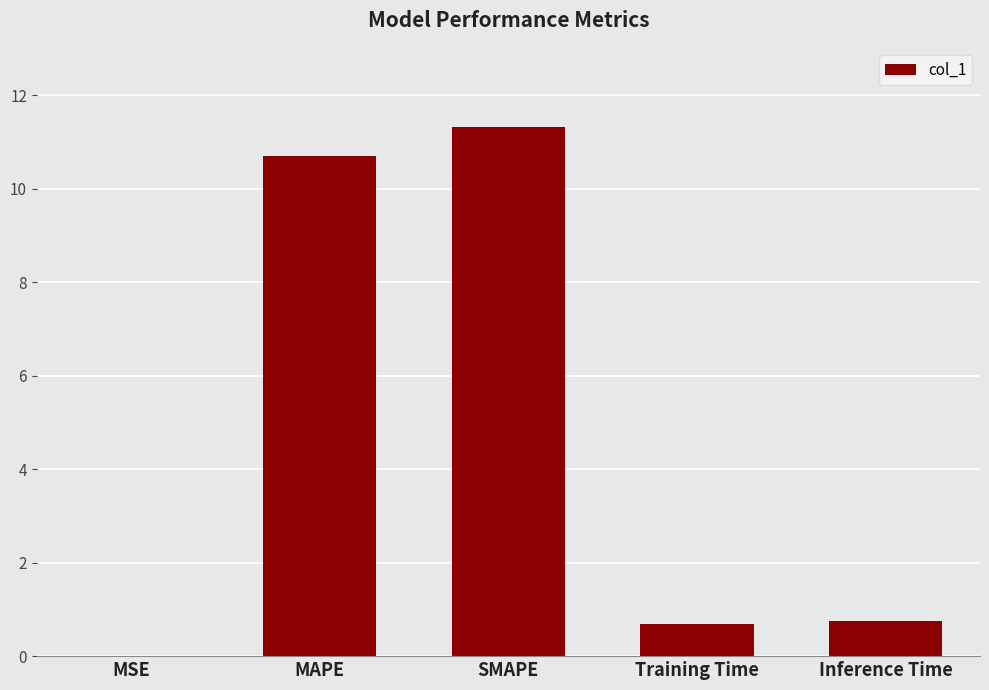

True or false: the data shows 0.7 at Inference Time.

True